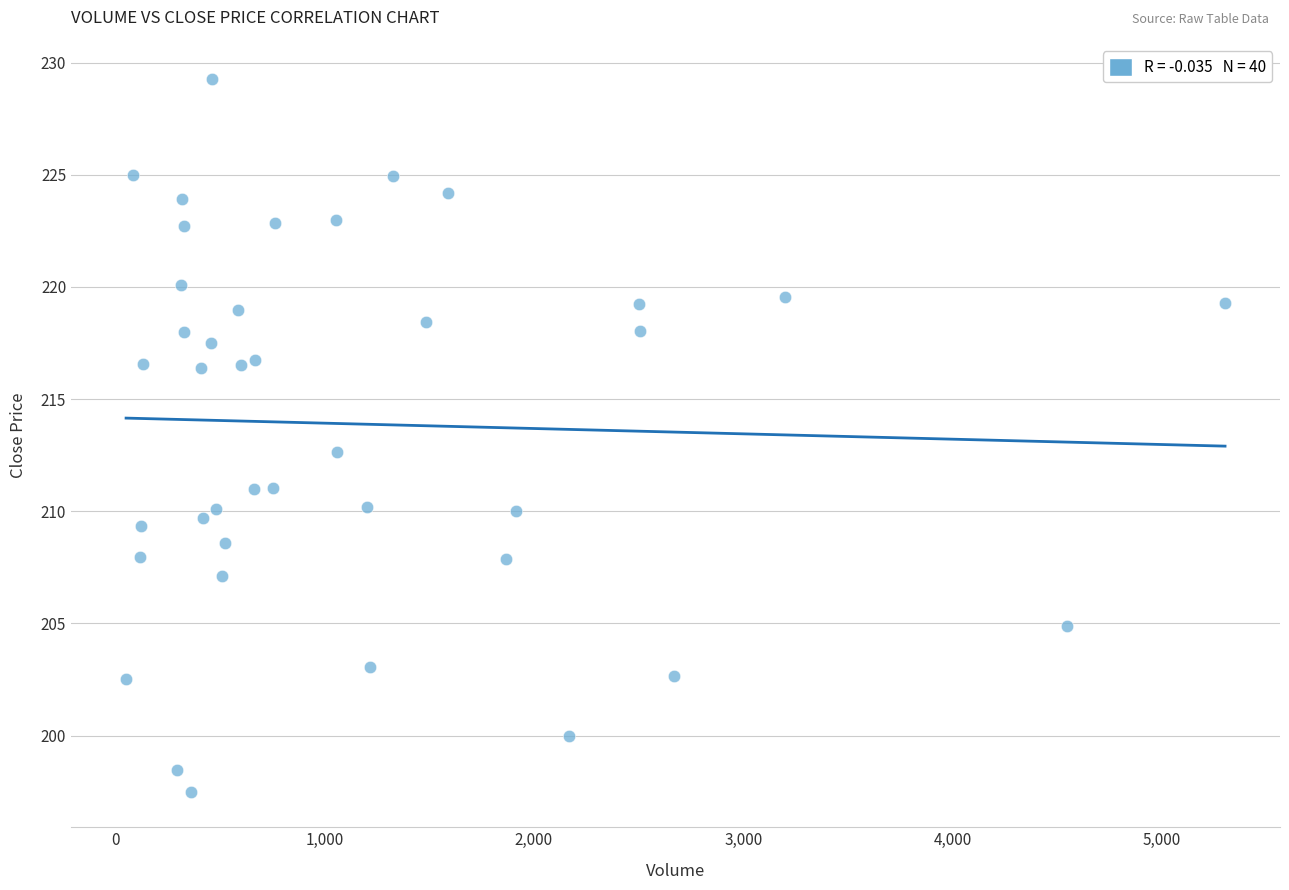

What Y value in the scatter plot is closest to 213?

212.6